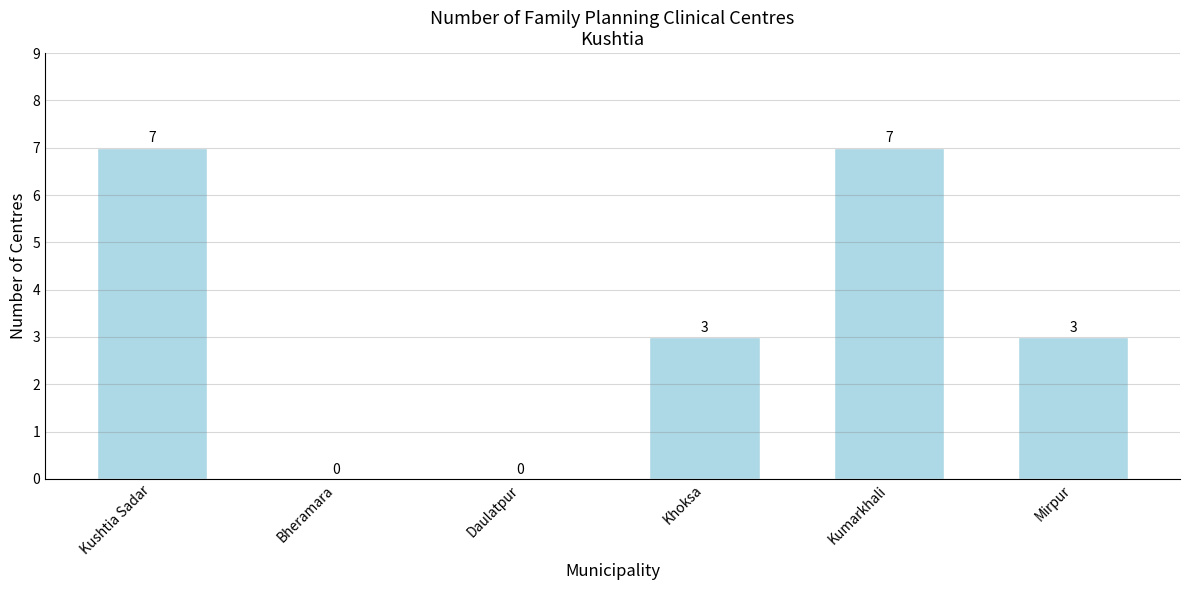

What is the maximum value shown in the chart?

7